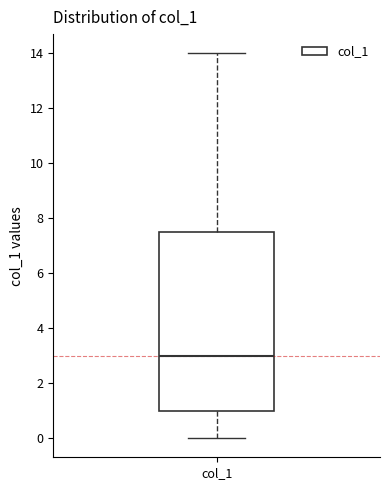

Transcribe this box plot: give where the median line is, the range the box spans, and where the two whiskers end, as read against the y-axis. The values are not printed on the chart, so give them approximately, as read against the axis.

median 3.0, box 1.0 to 7.6, whiskers 0.0 to 14.0